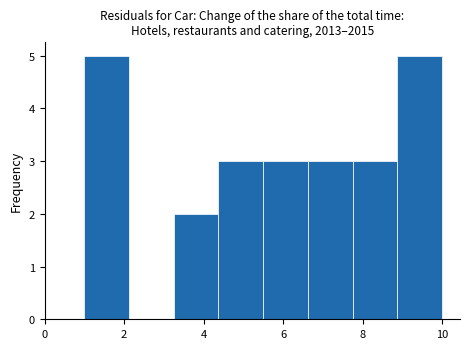

Reading left to right, list every bar in this chart as the range it spans on the x-axis followed by its height. Neither the bar edges nor the heights are printed on the chart, so give them approximately, as read against the axes.

1.0 to 2.2: 5
2.2 to 3.2: 0
3.2 to 4.4: 2
4.4 to 5.6: 3
5.6 to 6.6: 3
6.6 to 7.8: 3
7.8 to 8.8: 3
8.8 to 10.0: 5